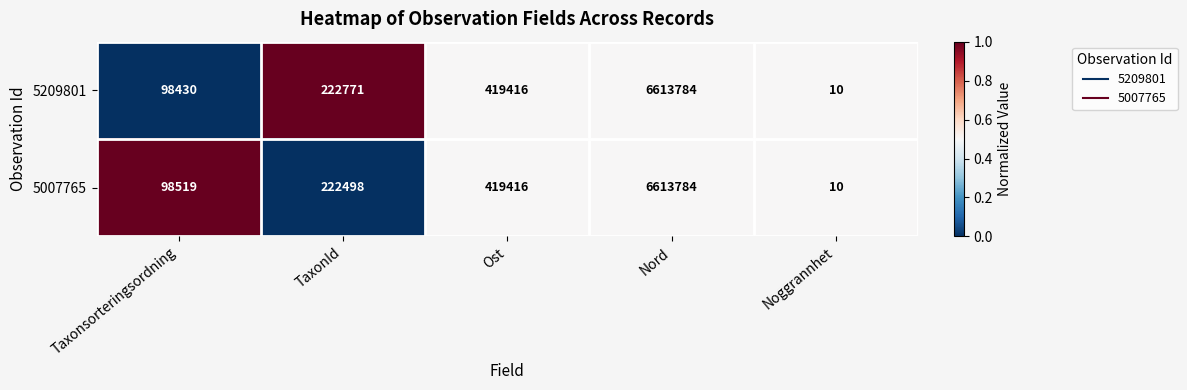

Reading left to right, list all the values displayed in this chart.

5209801: 98430	222771	419416	6613784	10
5007765: 98519	222498	419416	6613784	10